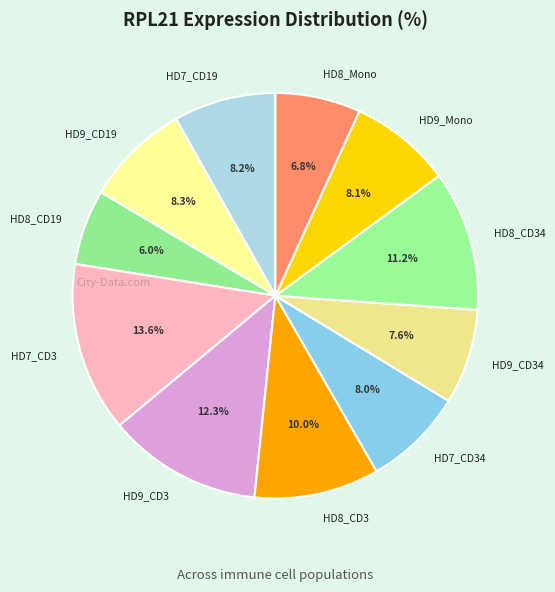

To the nearest percent, what is the average slice percentage?

9%